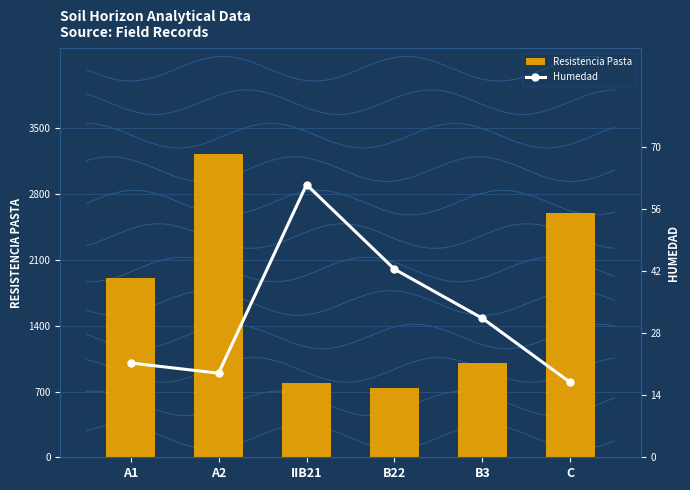

Reading left to right, what are all the values shown in this chart?

Resistencia Pasta: 1908.0	3224.0	795.0	742.0	1007.0	2597.0
Humedad: 21.3	19.0	61.6	42.5	31.4	16.9